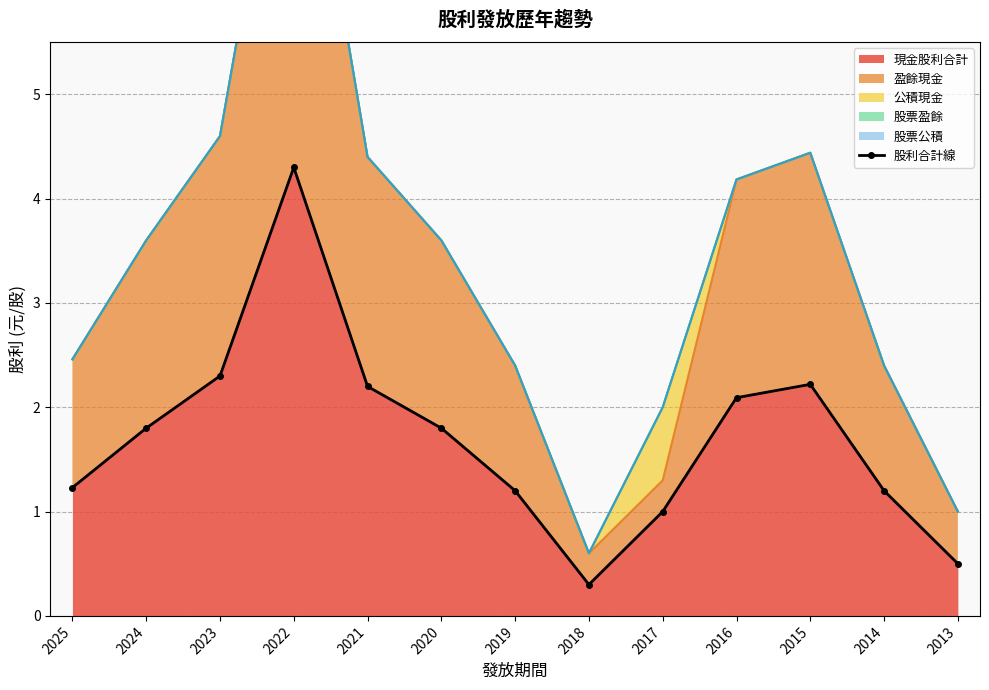

How many lines are shown in the chart?

1